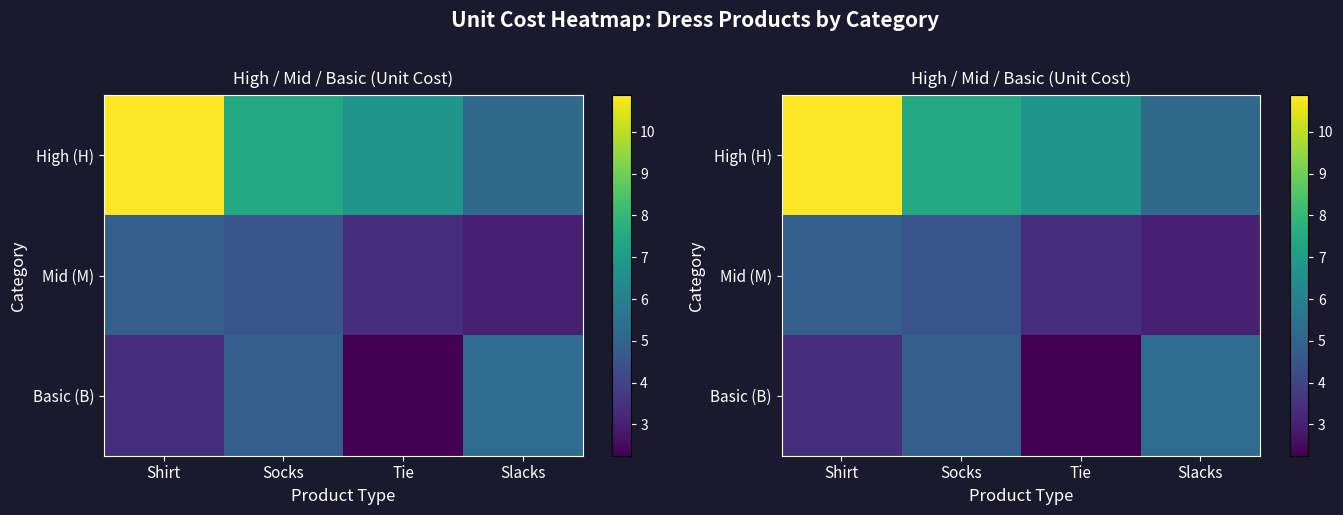

At which label does High (H) first exceed 7?

Shirt